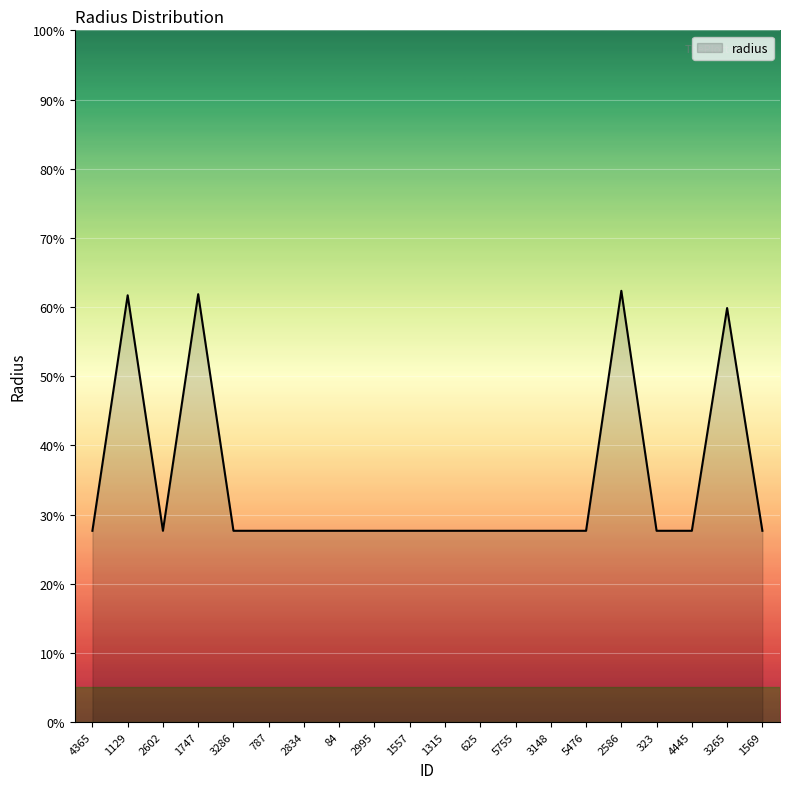

Is it true that the value at 323 is 0.3?

True